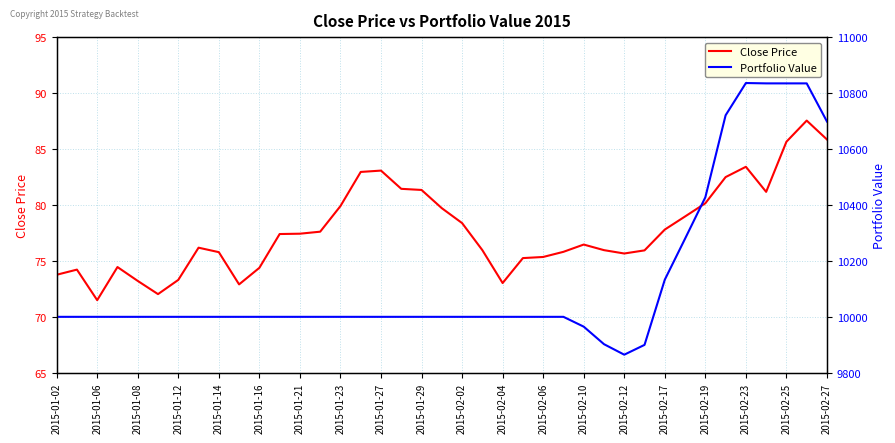

True or false: Close Price and Portfolio Value cross at least once.

False